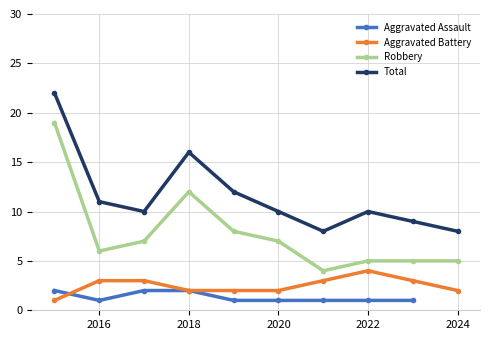

Which series has the largest total across all categories?

Total